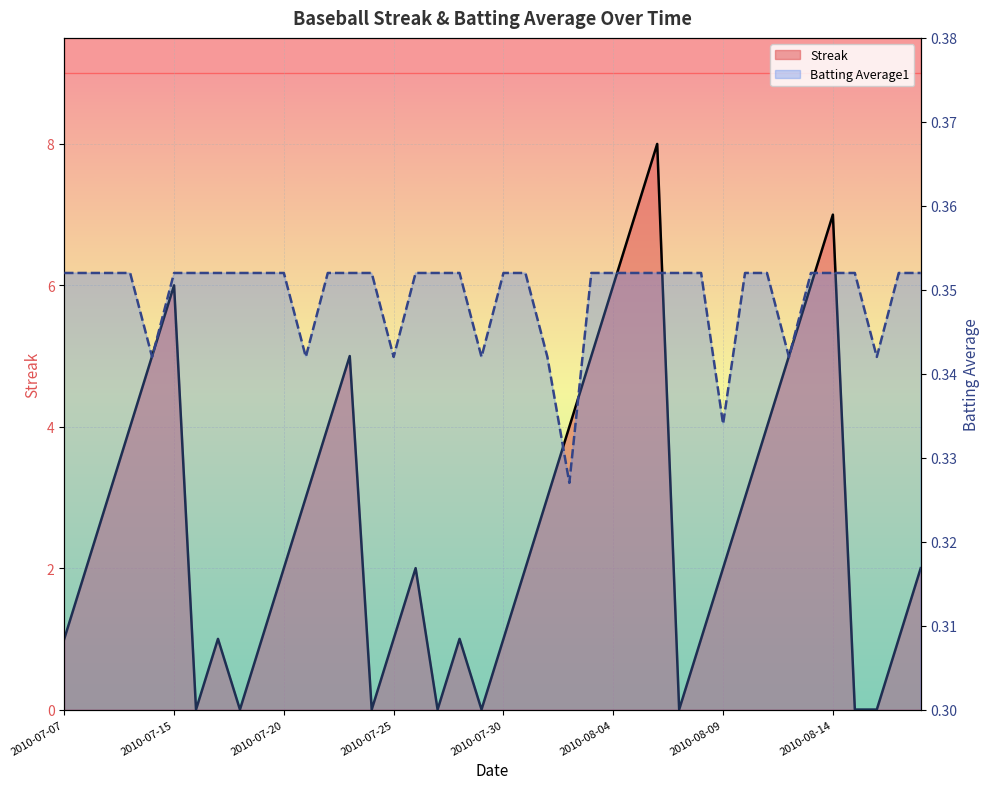

Reading left to right, what are all the values shown in this chart?

Streak: 1.0	2.0	3.0	4.0	5.0	6.0	0.0	1.0	0.0	1.0	2.0	3.0	4.0	5.0	0.0	1.0	2.0	0.0	1.0	0.0	1.0	2.0	3.0	4.0	5.0	6.0	7.0	8.0	0.0	1.0	2.0	3.0	4.0	5.0	6.0	7.0	0.0	0.0	1.0	2.0
Batting Average1: 0.4	0.4	0.4	0.4	0.3	0.4	0.4	0.4	0.4	0.4	0.4	0.3	0.4	0.4	0.4	0.3	0.4	0.4	0.4	0.3	0.4	0.4	0.3	0.3	0.4	0.4	0.4	0.4	0.4	0.4	0.3	0.4	0.4	0.3	0.4	0.4	0.4	0.3	0.4	0.4